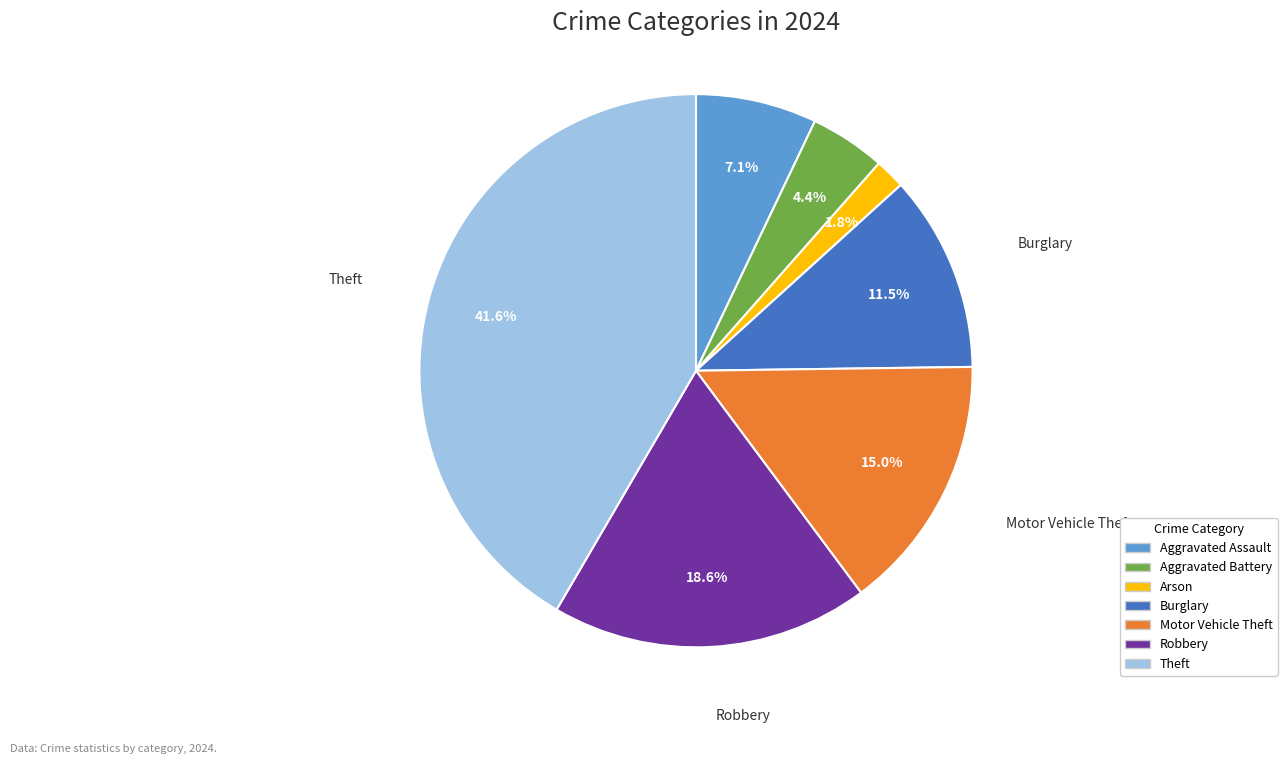

Does any single category account for the majority?

No